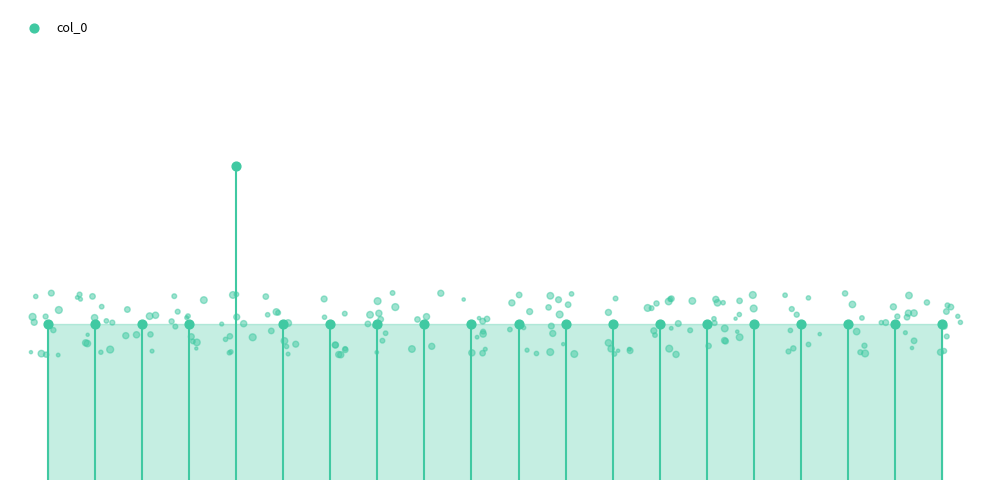

Between 11 and 3, which is larger?

11